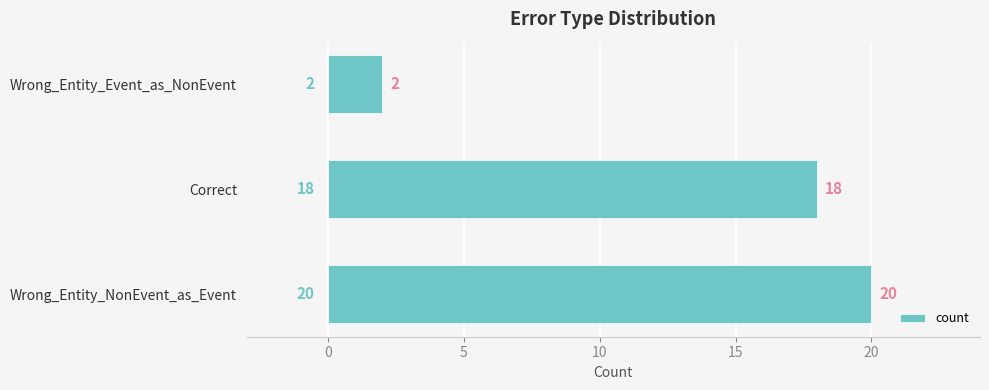

Does the chart contain stacked bars?

No